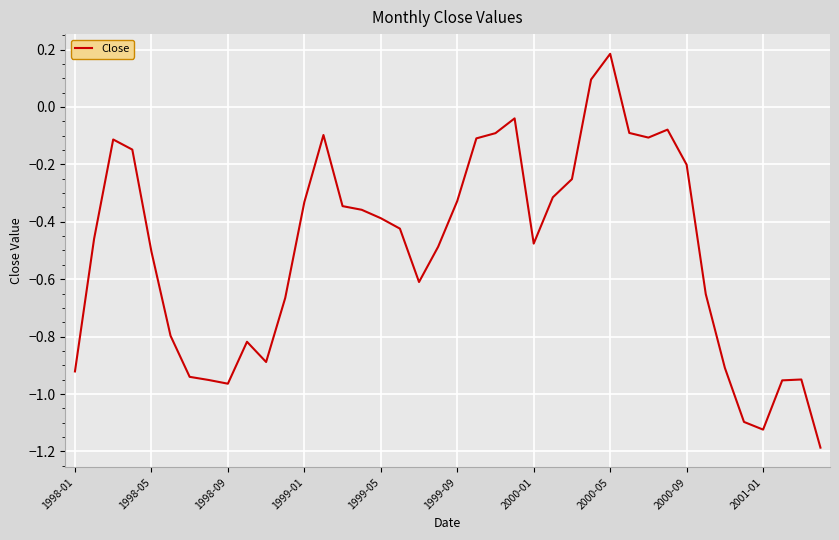

What is the difference between the maximum and minimum values?

1.4